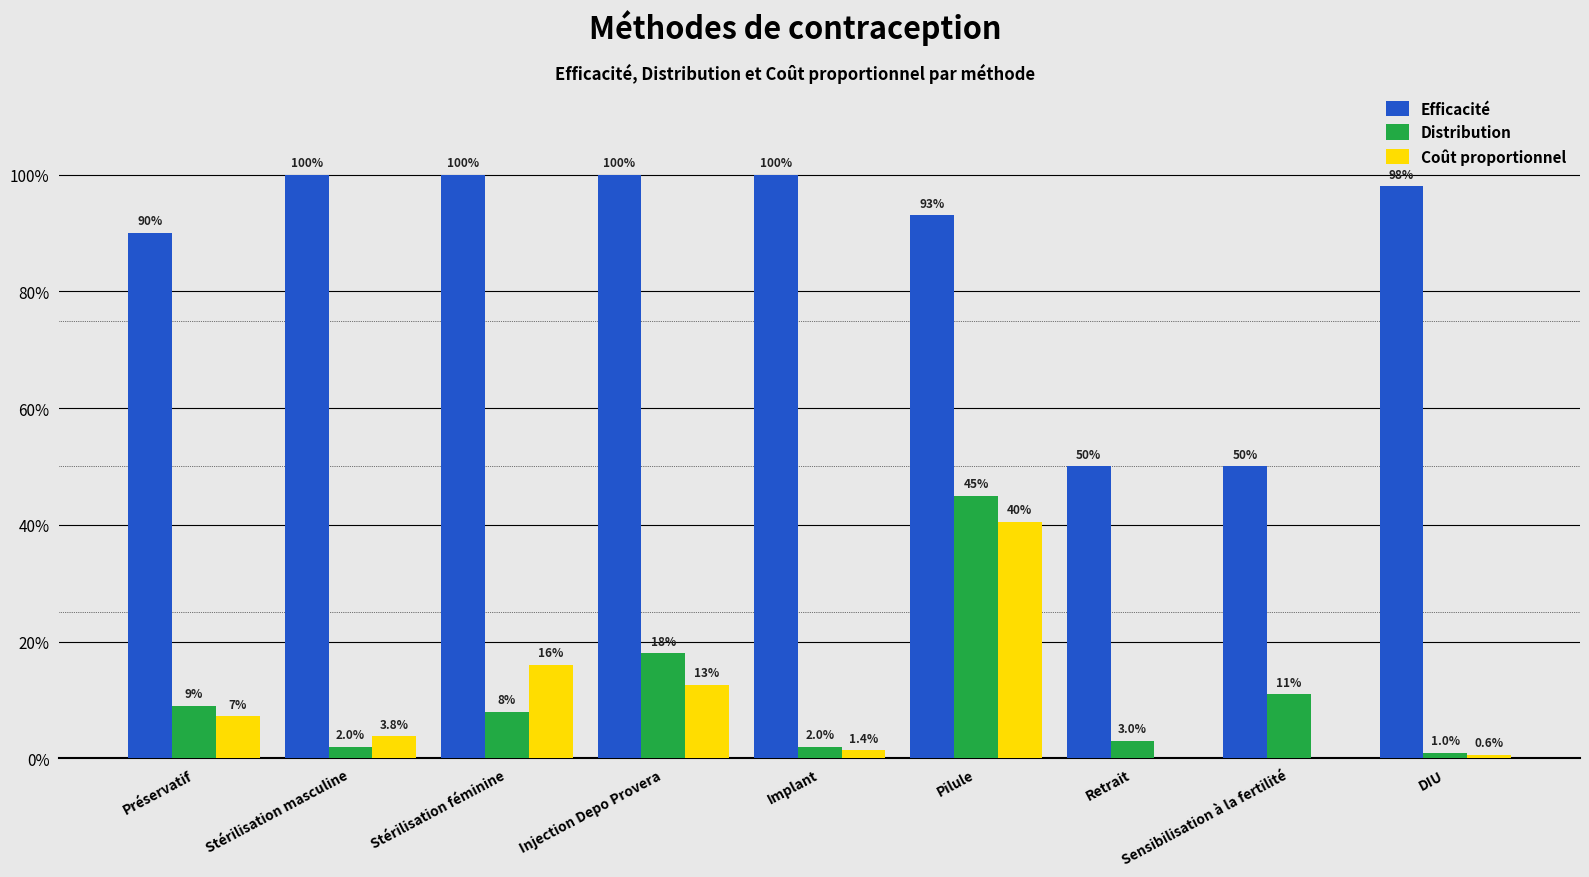

What is the label of the 1st bar from the right?

DIU